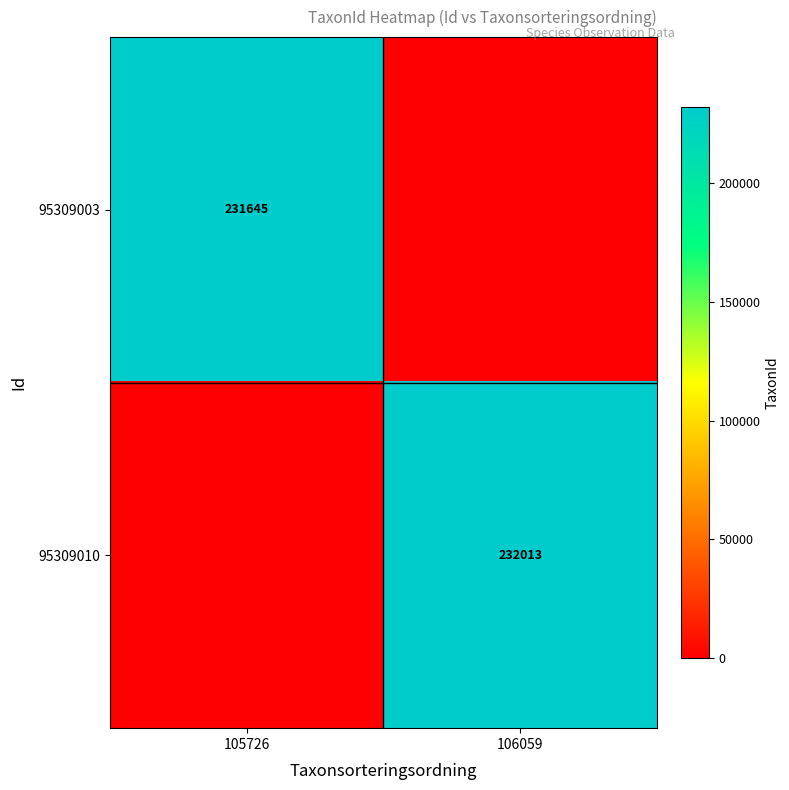

The value of 95309003 at 105726 is 231645. True or false?

True